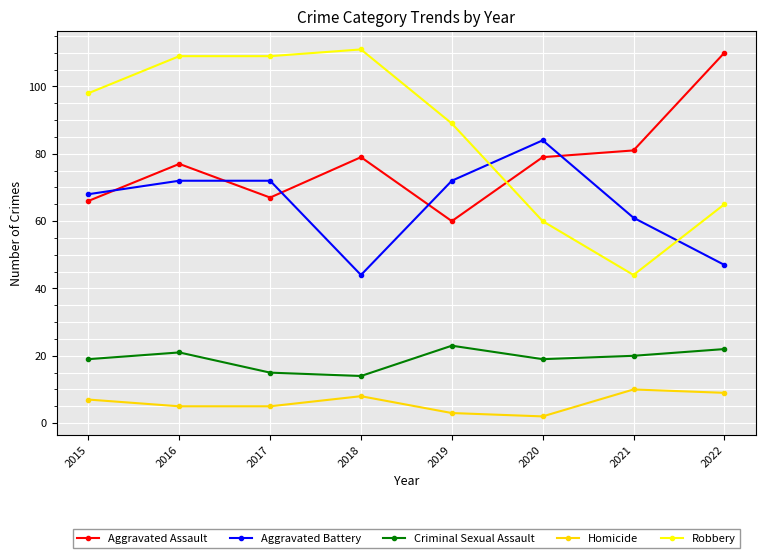

Reading left to right, transcribe all the data shown in this chart.

Aggravated Assault: 66	77	67	79	60	79	81	110
Aggravated Battery: 68	72	72	44	72	84	61	47
Criminal Sexual Assault: 19	21	15	14	23	19	20	22
Homicide: 7	5	5	8	3	2	10	9
Robbery: 98	109	109	111	89	60	44	65